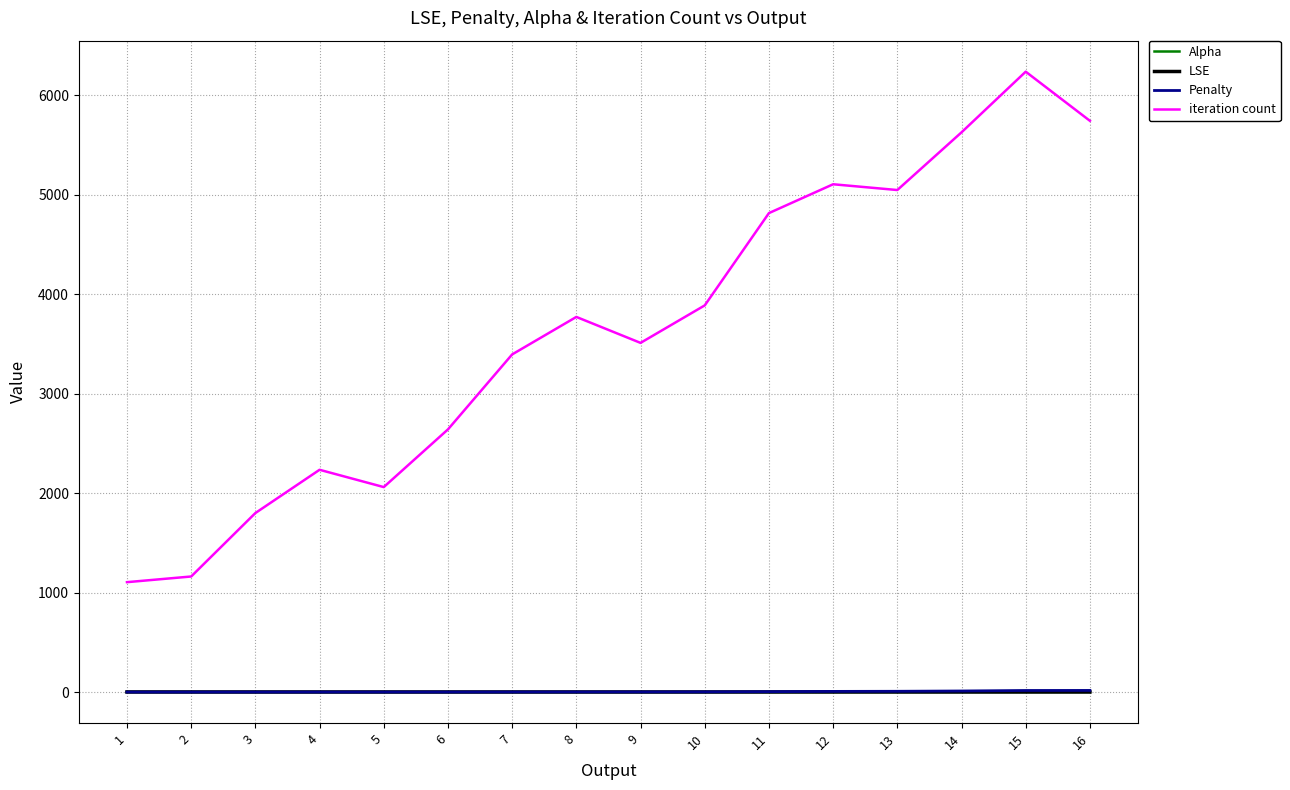

Which series has the largest total across all categories?

iteration count